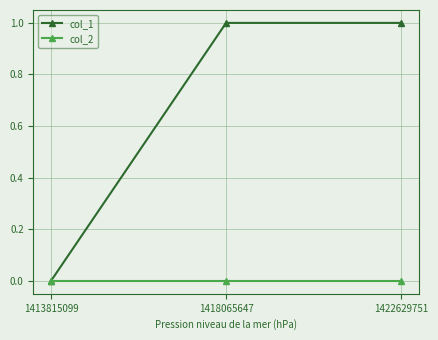

What is the sum of the col_1 values at 1422629751 and 1418065647?

2